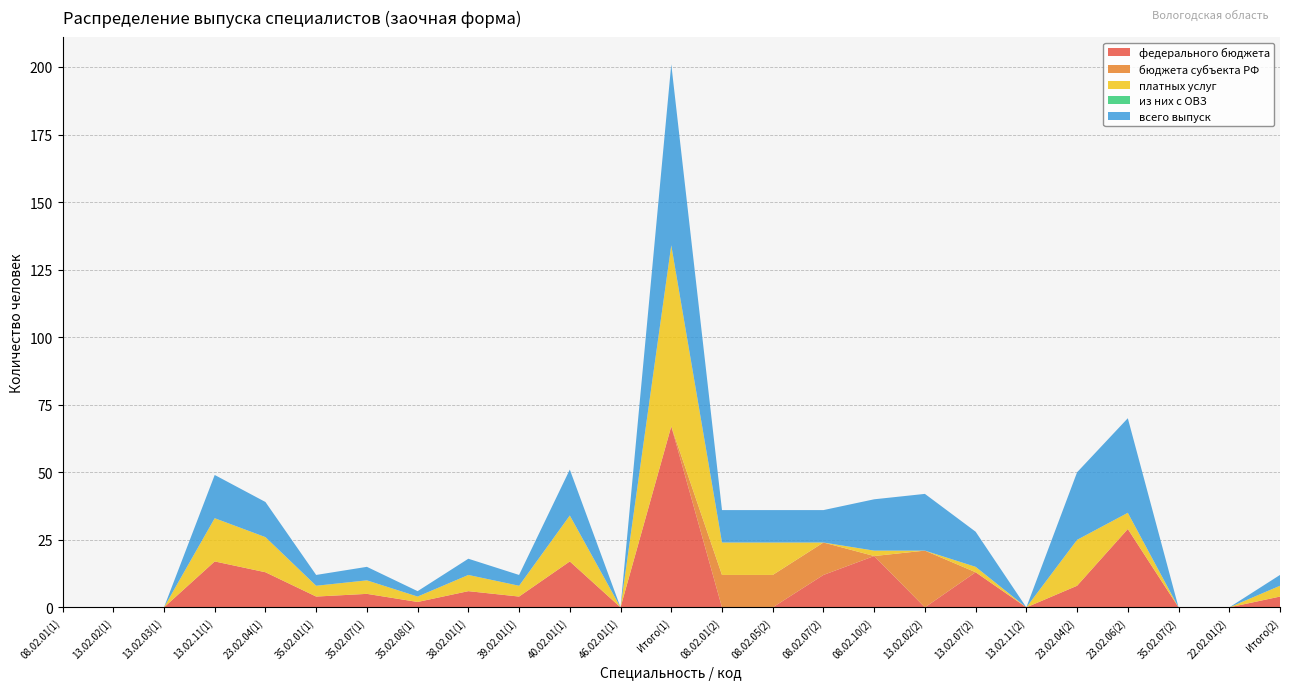

At which category is the sum across all series the highest?

Итого(1)